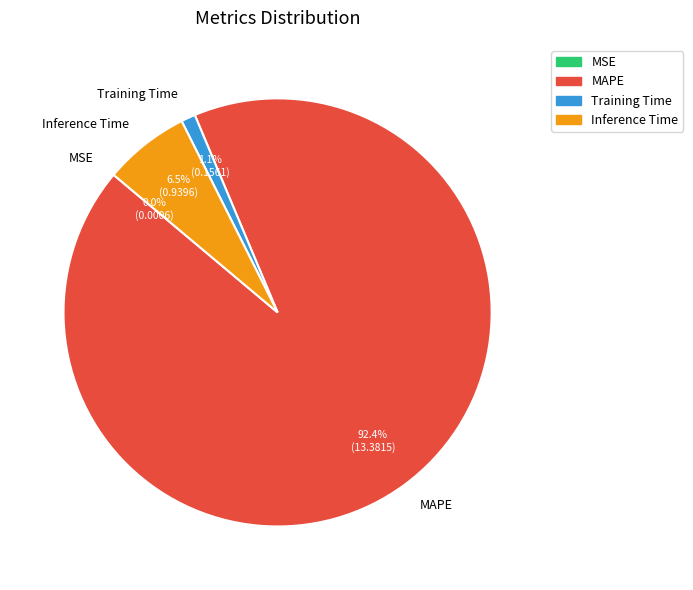

The Training Time slice represents 1% of the pie. True or false?

True